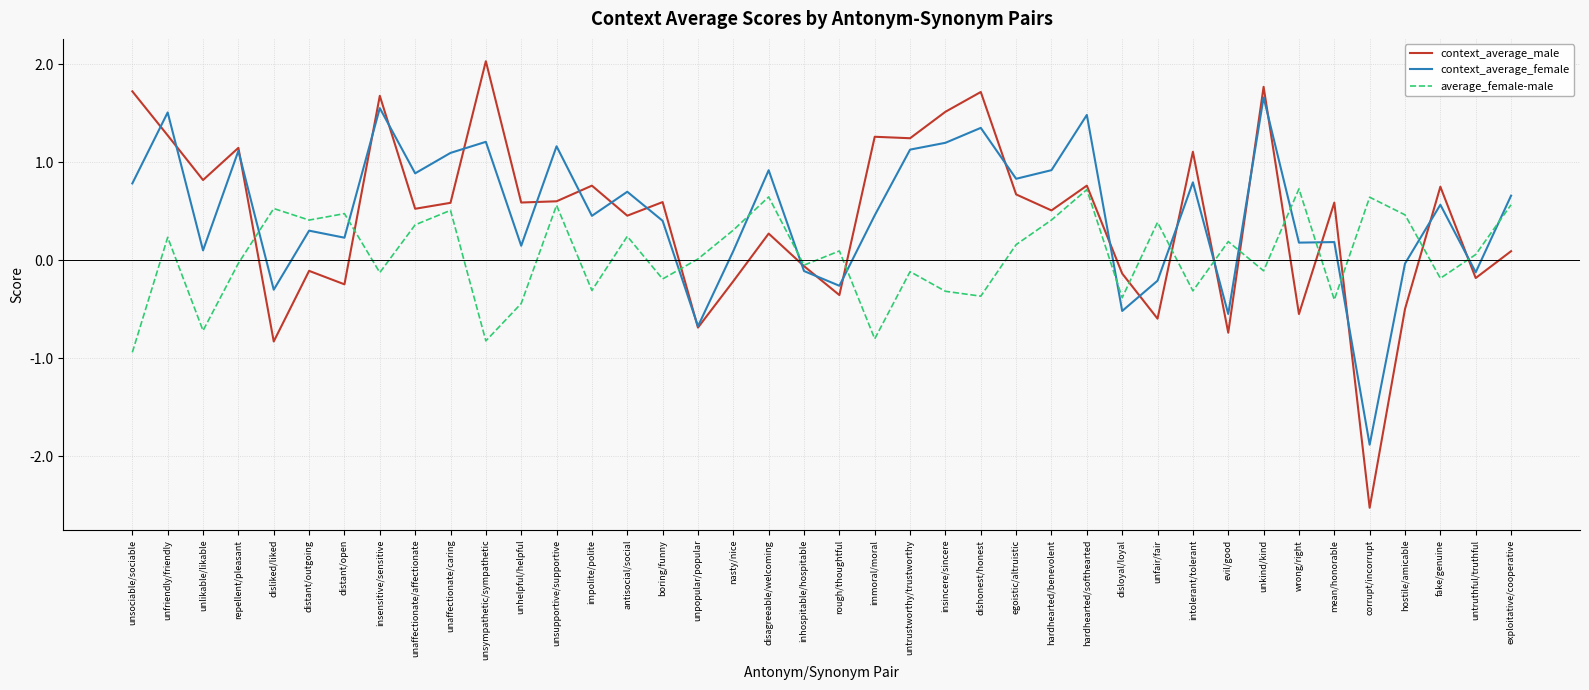

The context_average_female series shows 0.9 at hardhearted/benevolent. True or false?

True